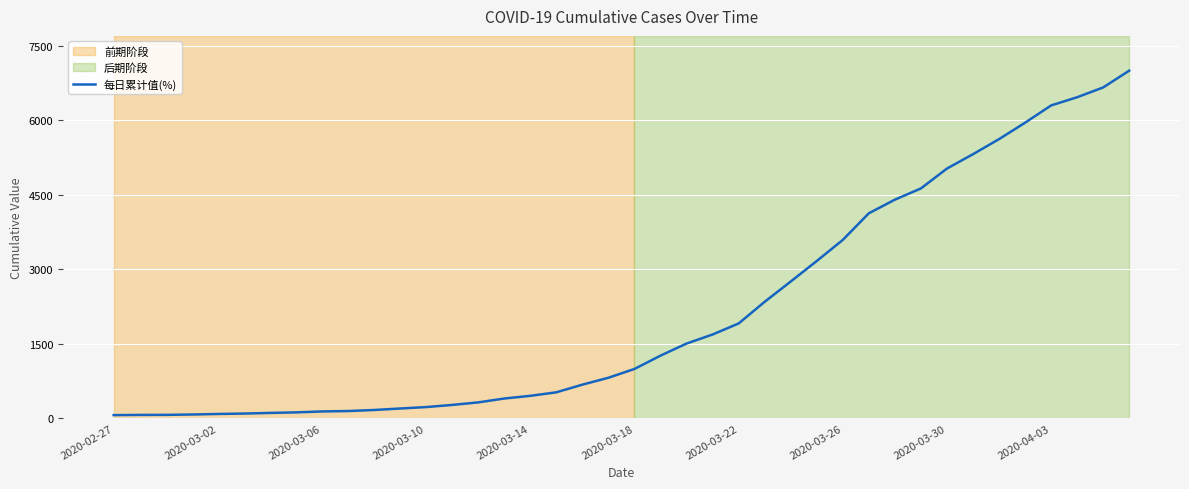

What is the average value?

2142